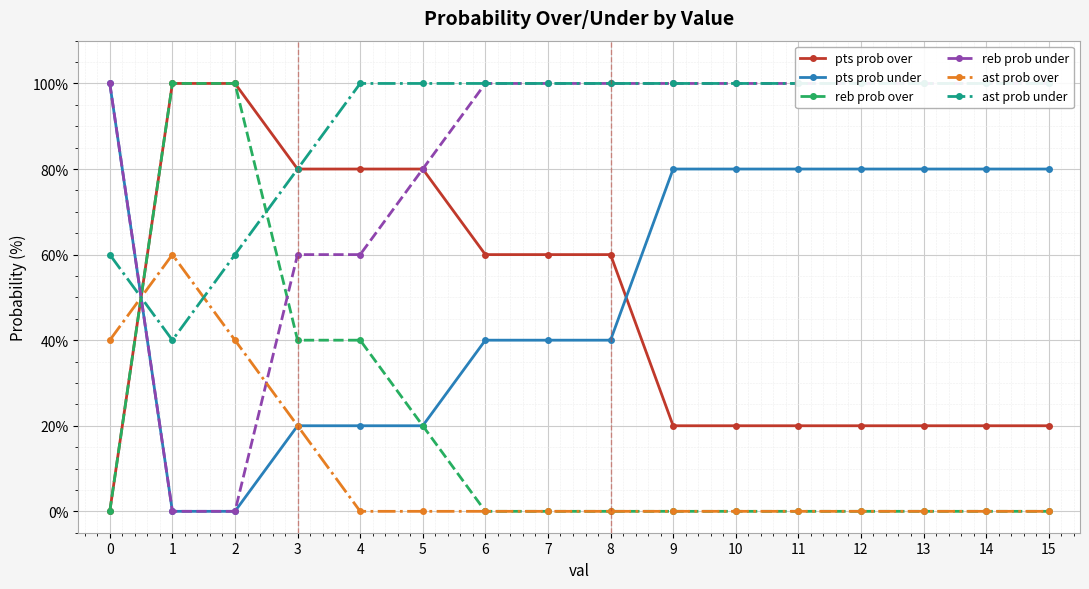

What are all the series names shown in the legend?

pts prob over, pts prob under, reb prob over, reb prob under, ast prob over, ast prob under